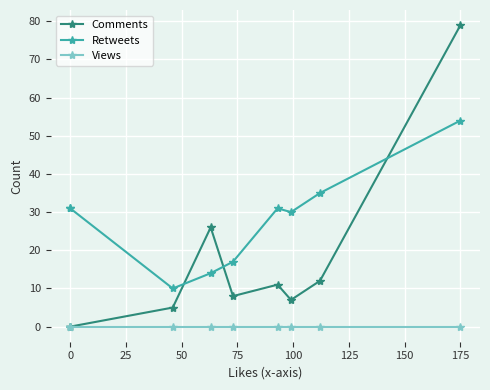

At which category is the sum across all series the highest?

175